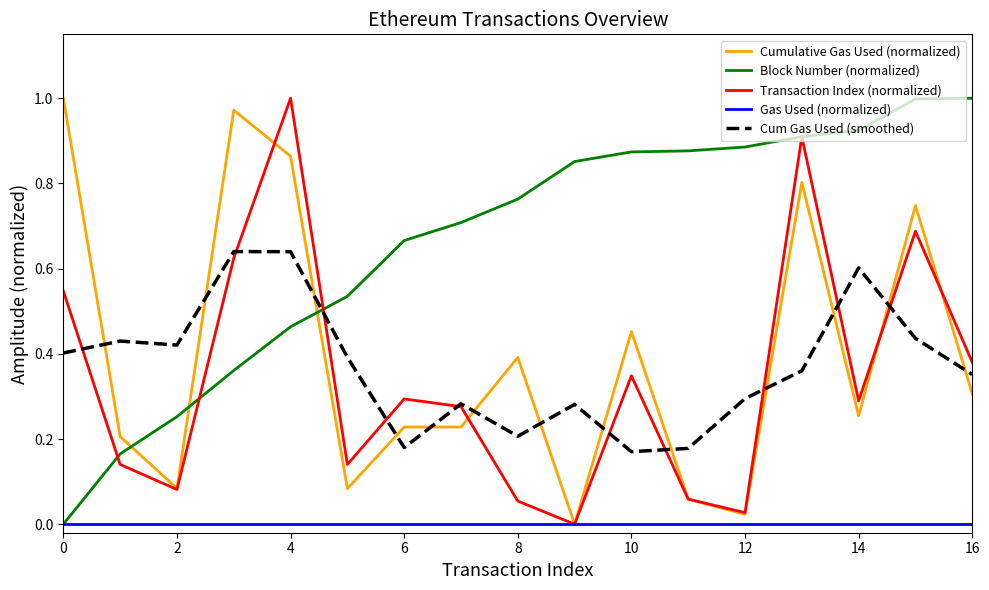

How many intersections are there between Cumulative Gas Used (normalized) and Block Number (normalized)?

3